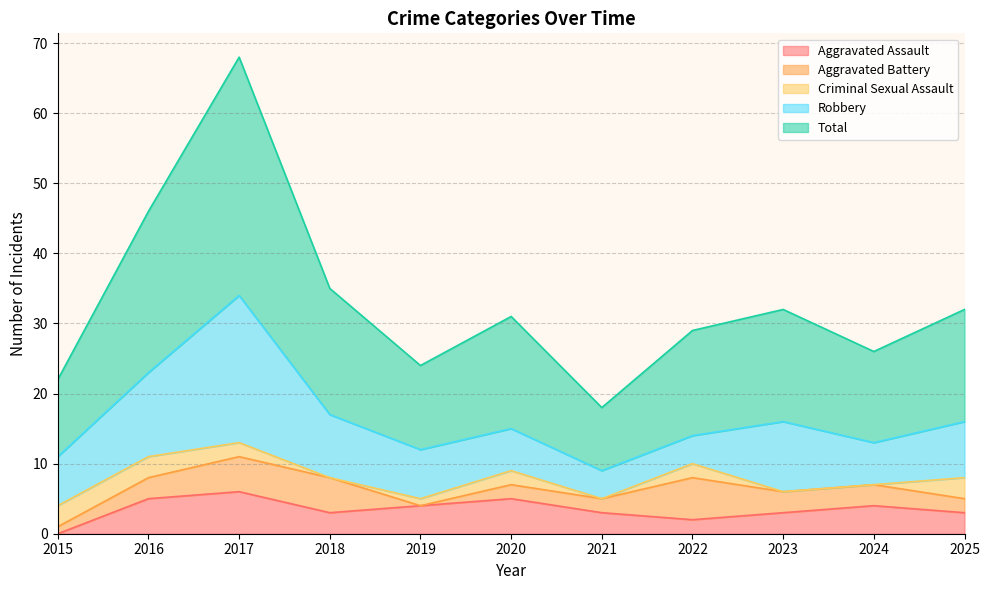

True or false: Aggravated Assault has a value of 9 at 2017.

False